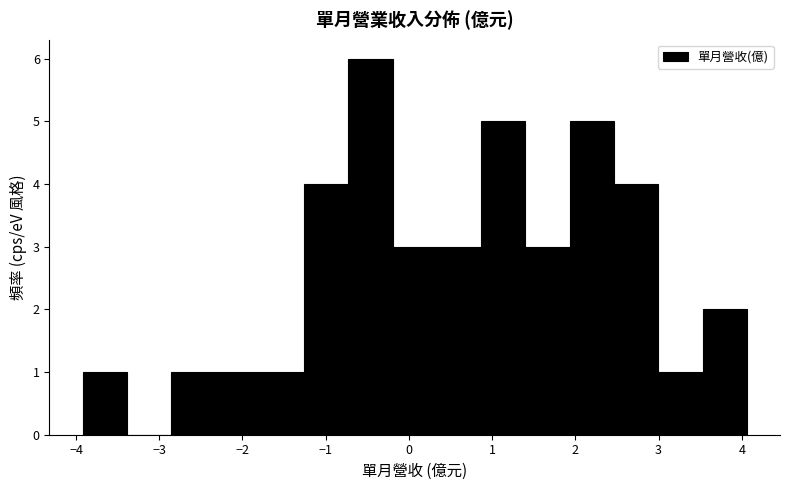

Reading left to right, list every bar in this chart as the range it spans on the x-axis followed by its height. Neither the bar edges nor the heights are printed on the chart, so give them approximately, as read against the axes.

-3.9 to -3.4: 1
-3.4 to -2.9: 0
-2.9 to -2.3: 1
-2.3 to -1.8: 1
-1.8 to -1.3: 1
-1.3 to -0.7: 4
-0.7 to -0.2: 6
-0.2 to 0.3: 3
0.3 to 0.9: 3
0.9 to 1.4: 5
1.4 to 1.9: 3
1.9 to 2.5: 5
2.5 to 3.0: 4
3.0 to 3.5: 1
3.5 to 4.1: 2